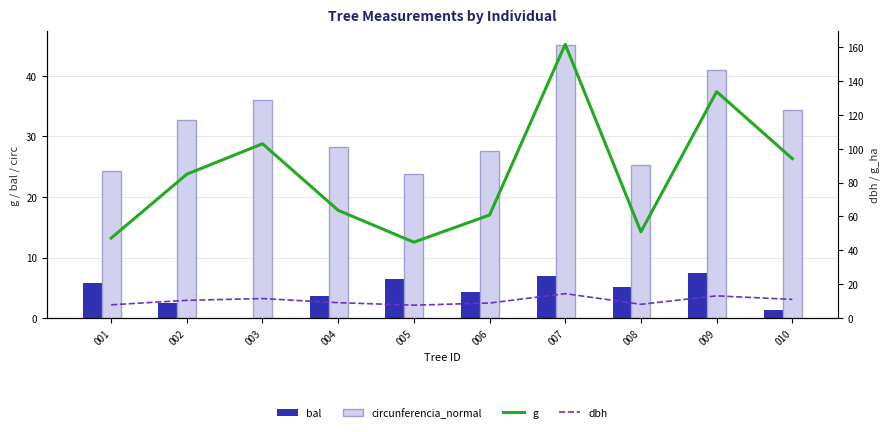

Which label corresponds to the smallest value in the chart?

003